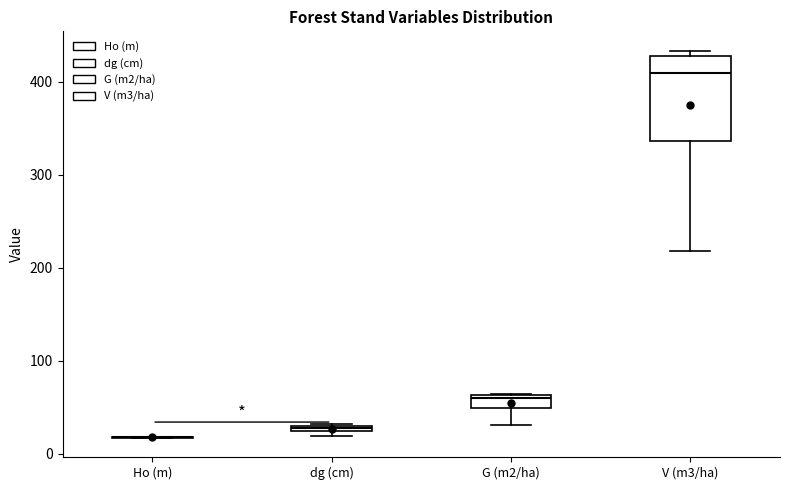

Where is the lower edge of the box for dg (cm) on the y-axis? The values are not printed on the chart, so give them approximately, as read against the axis.

20